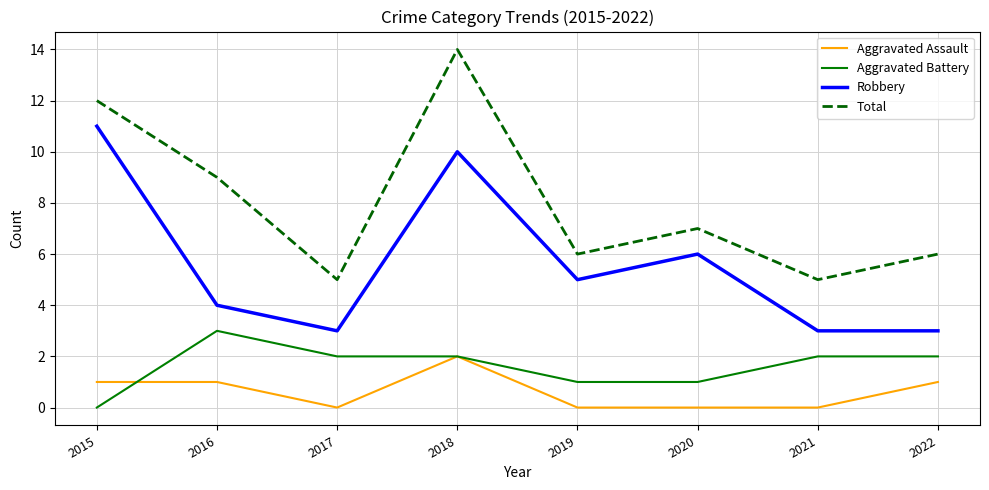

What value does the Total series have at 2015?

12